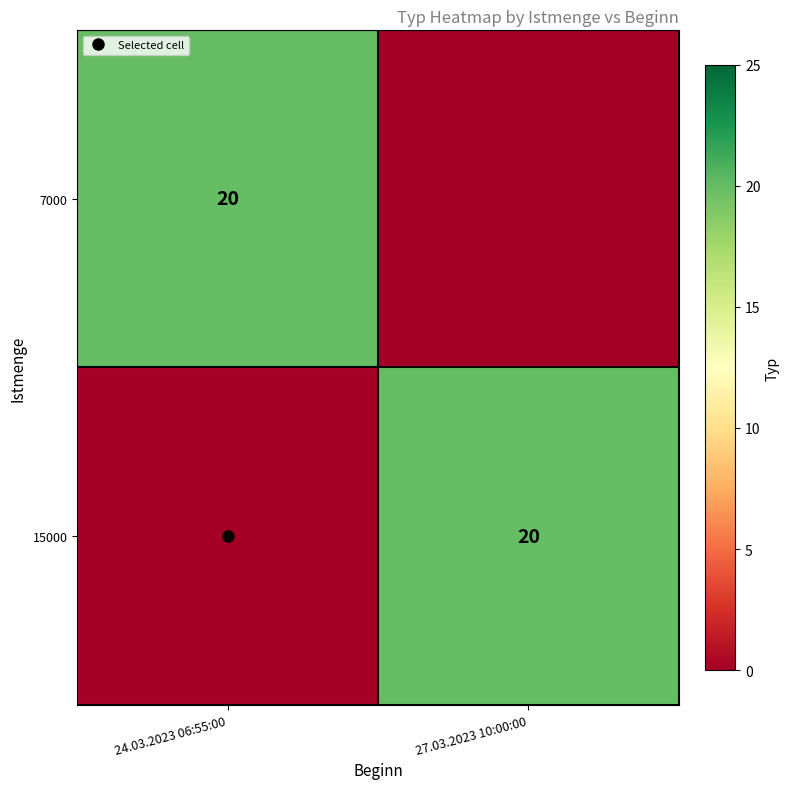

The 15000 series shows 20 at 27.03.2023 10:00:00. True or false?

True